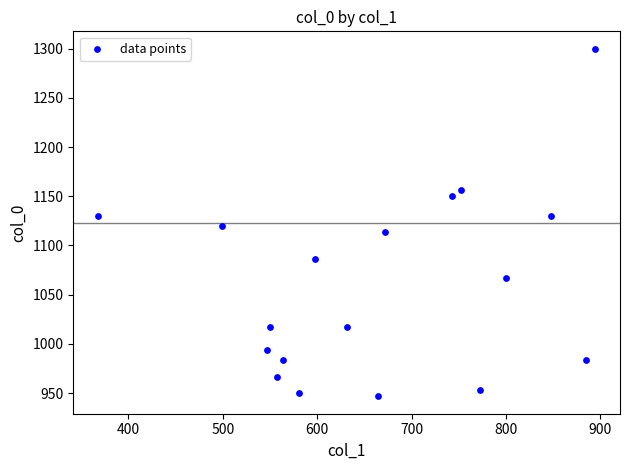

What is the range of Y values (max minus min)?

353.3